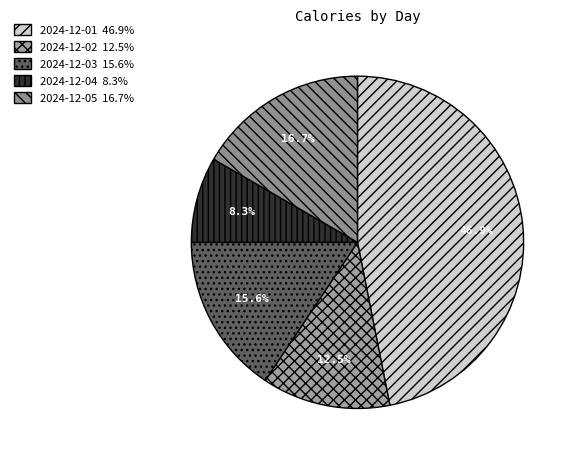

True or false: 2024-12-05 accounts for 4% of the total.

False